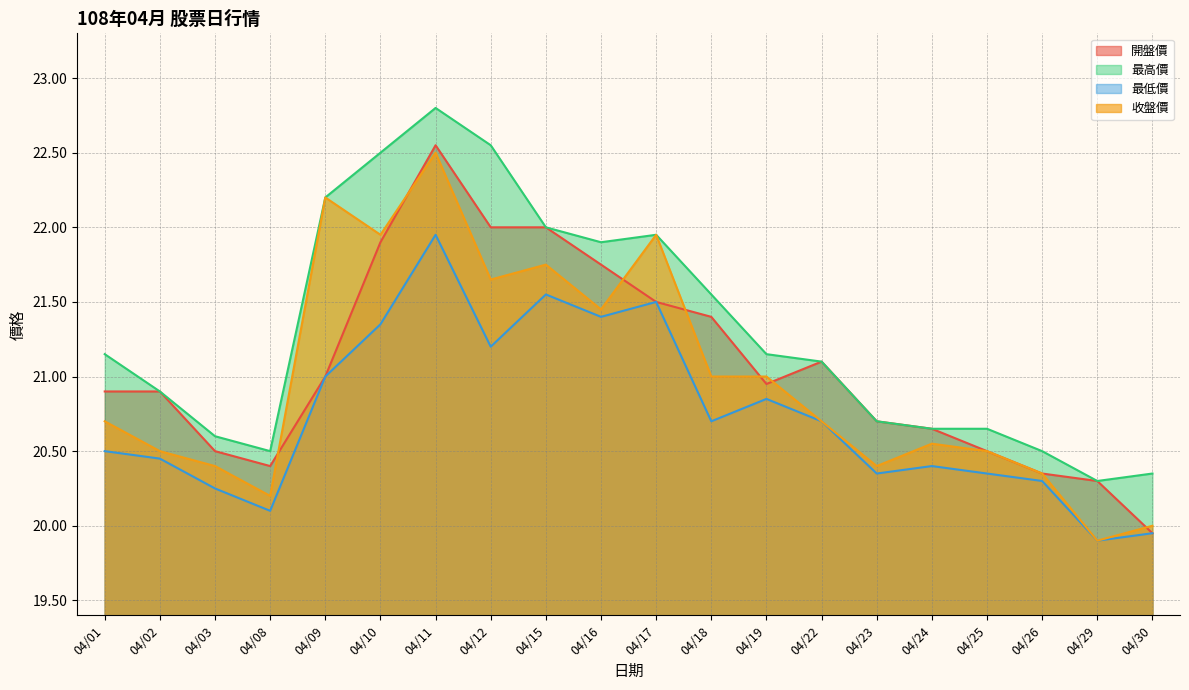

What are all the series names shown in the legend?

開盤價, 最高價, 最低價, 收盤價